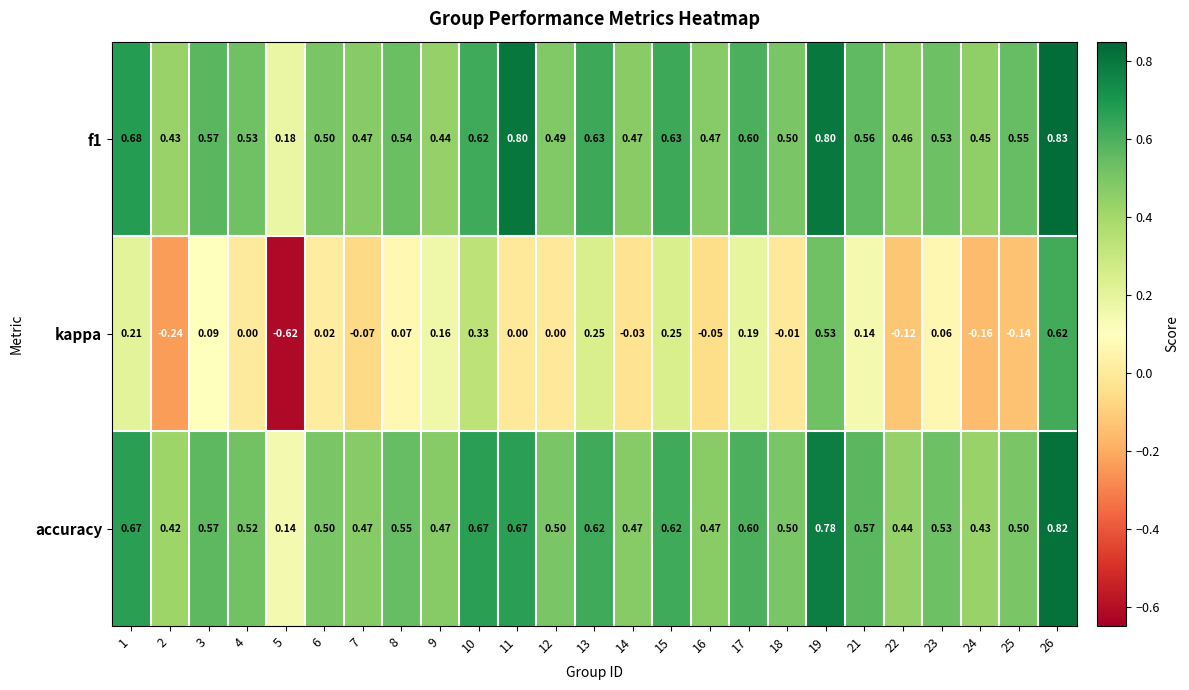

Which series has the largest range (max minus min)?

kappa